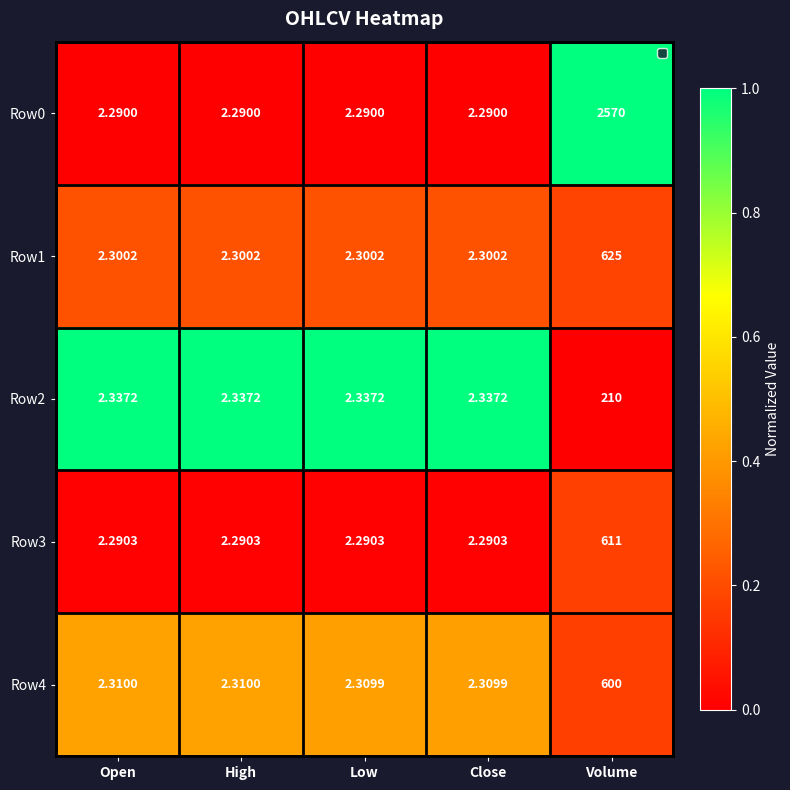

What is the total value across all series at Low?

11.5